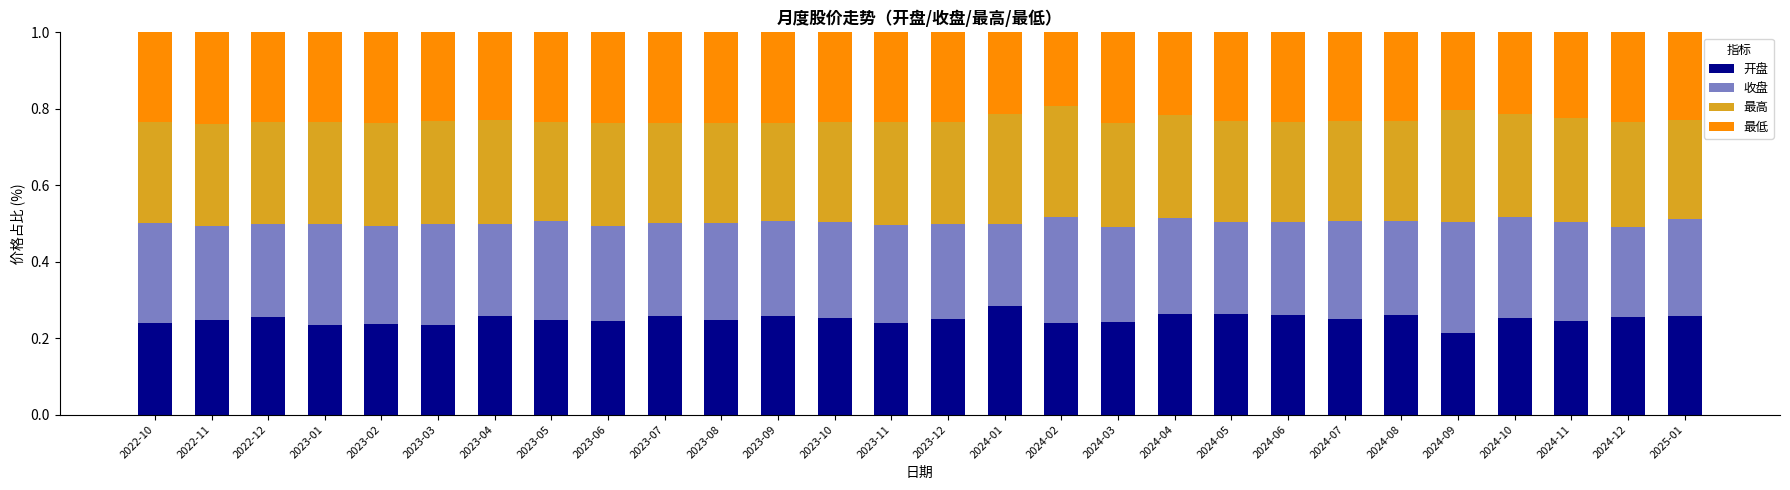

What is the sum of all 开盘 values?

7.0